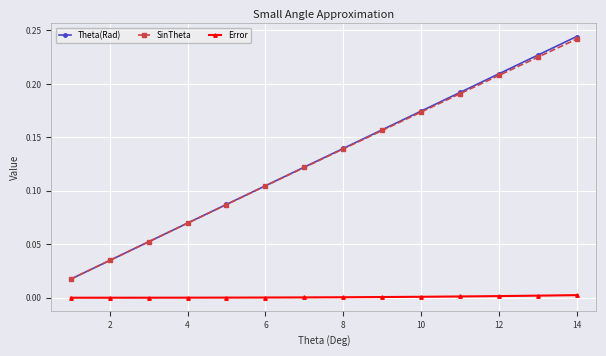

Which series has the widest spread of values?

Theta(Rad)